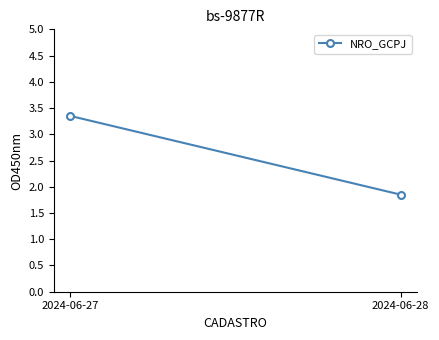

What is the difference between the values at 2024-06-28 and 2024-06-27?

1.5